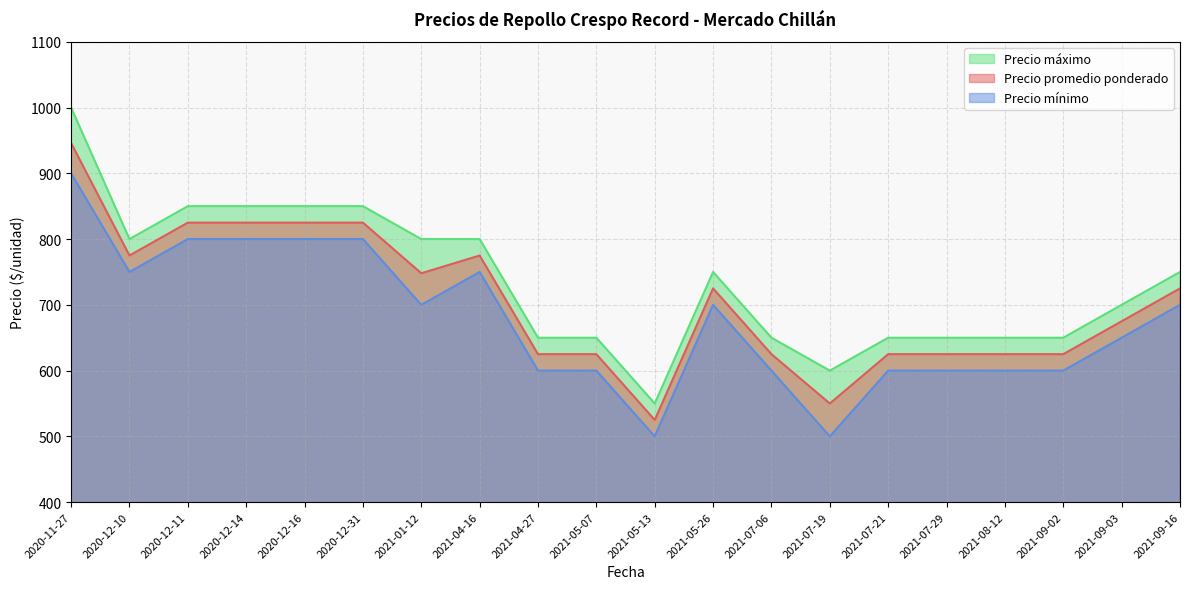

True or false: Precio mínimo and Precio promedio ponderado cross at least once.

False